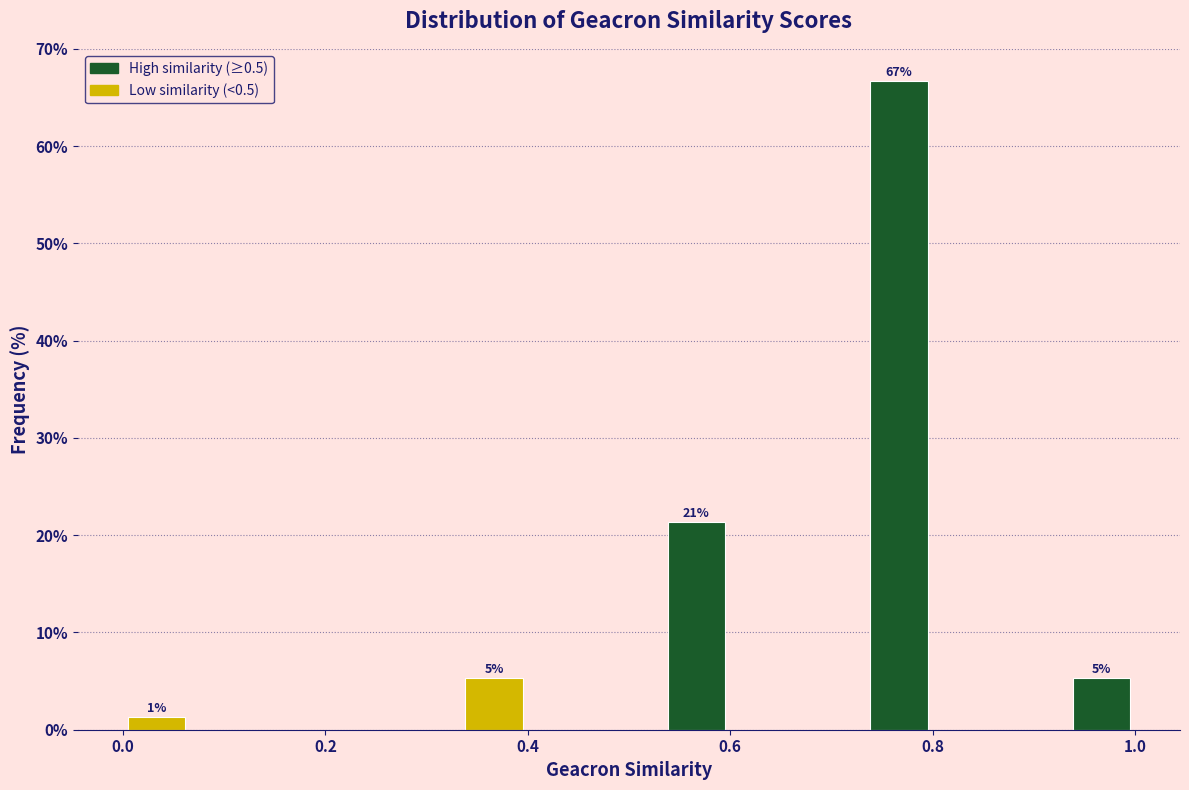

Around what value on the x-axis is the tallest bar? Give the approximate position of its centre, as read against the axis.

0.76